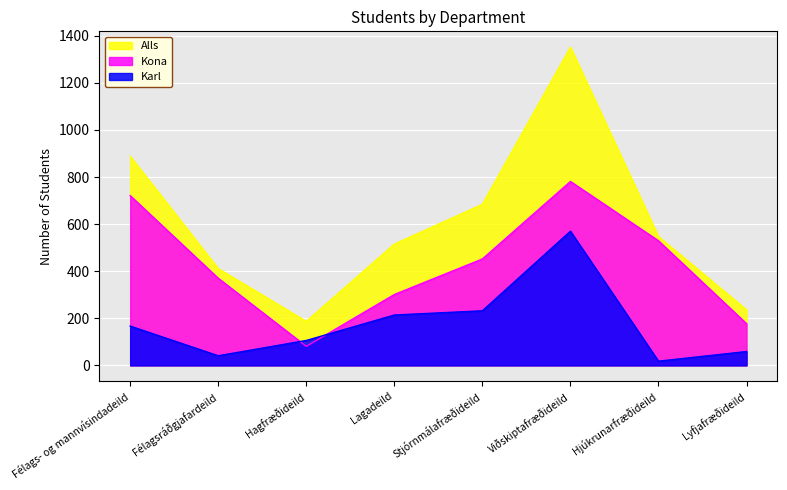

How many lines are shown in the chart?

3